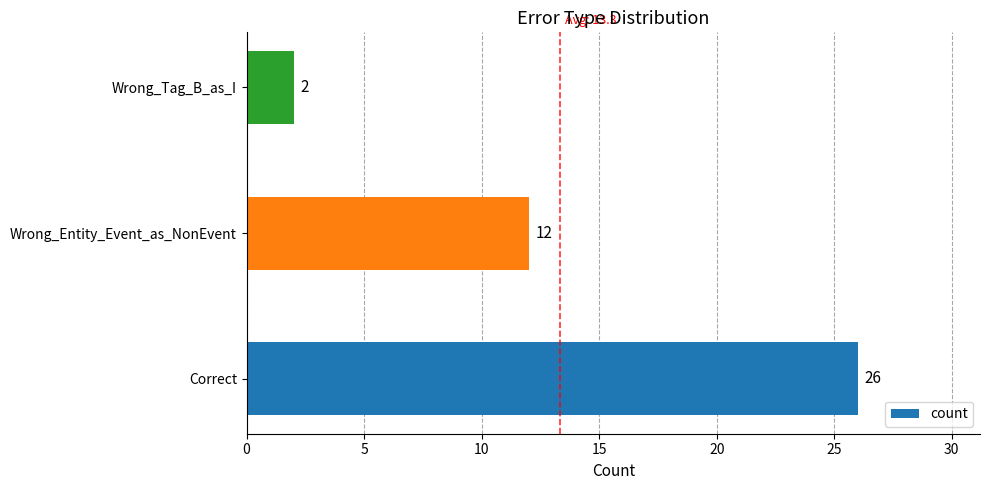

Reading top to bottom, list all the values displayed in this chart.

Wrong_Tag_B_as_I=2	Wrong_Entity_Event_as_NonEvent=12	Correct=26